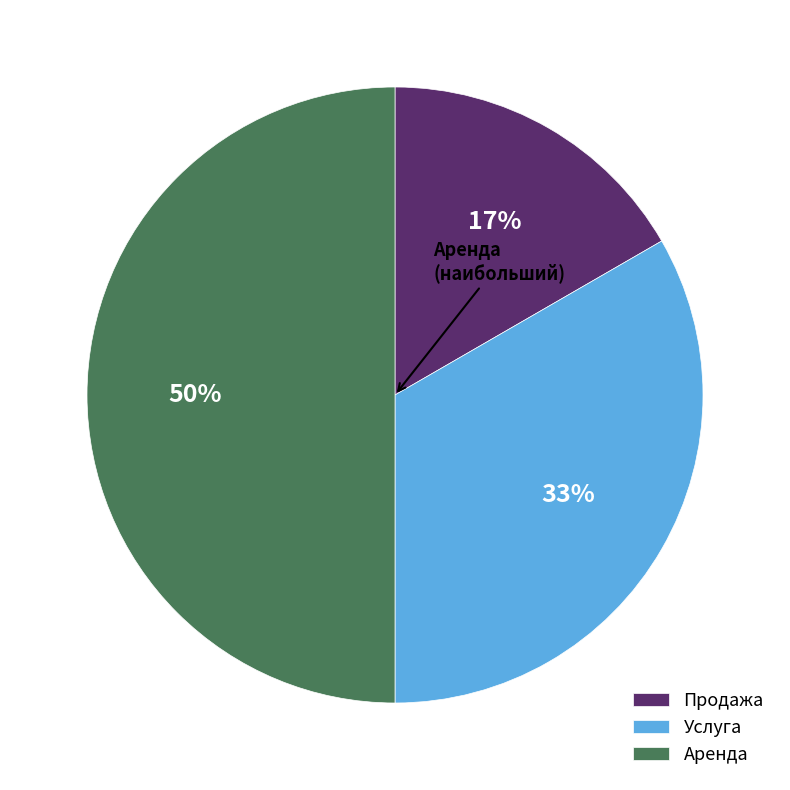

Combined, do Услуга and Аренда account for over 50%?

Yes